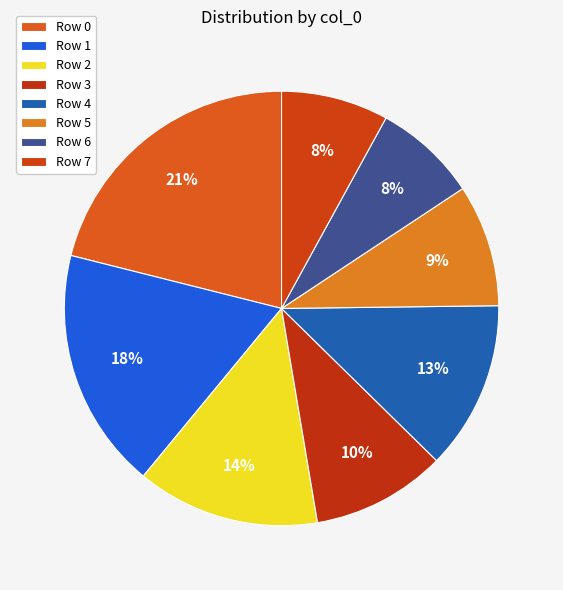

How many slices are in this pie chart?

8